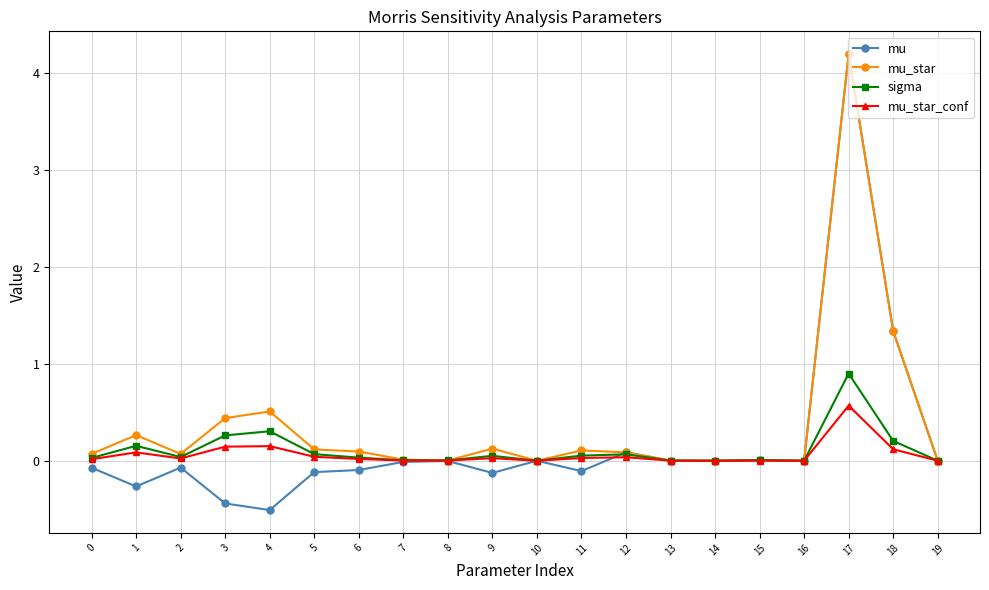

At which category does the chart reach its peak across all series?

17